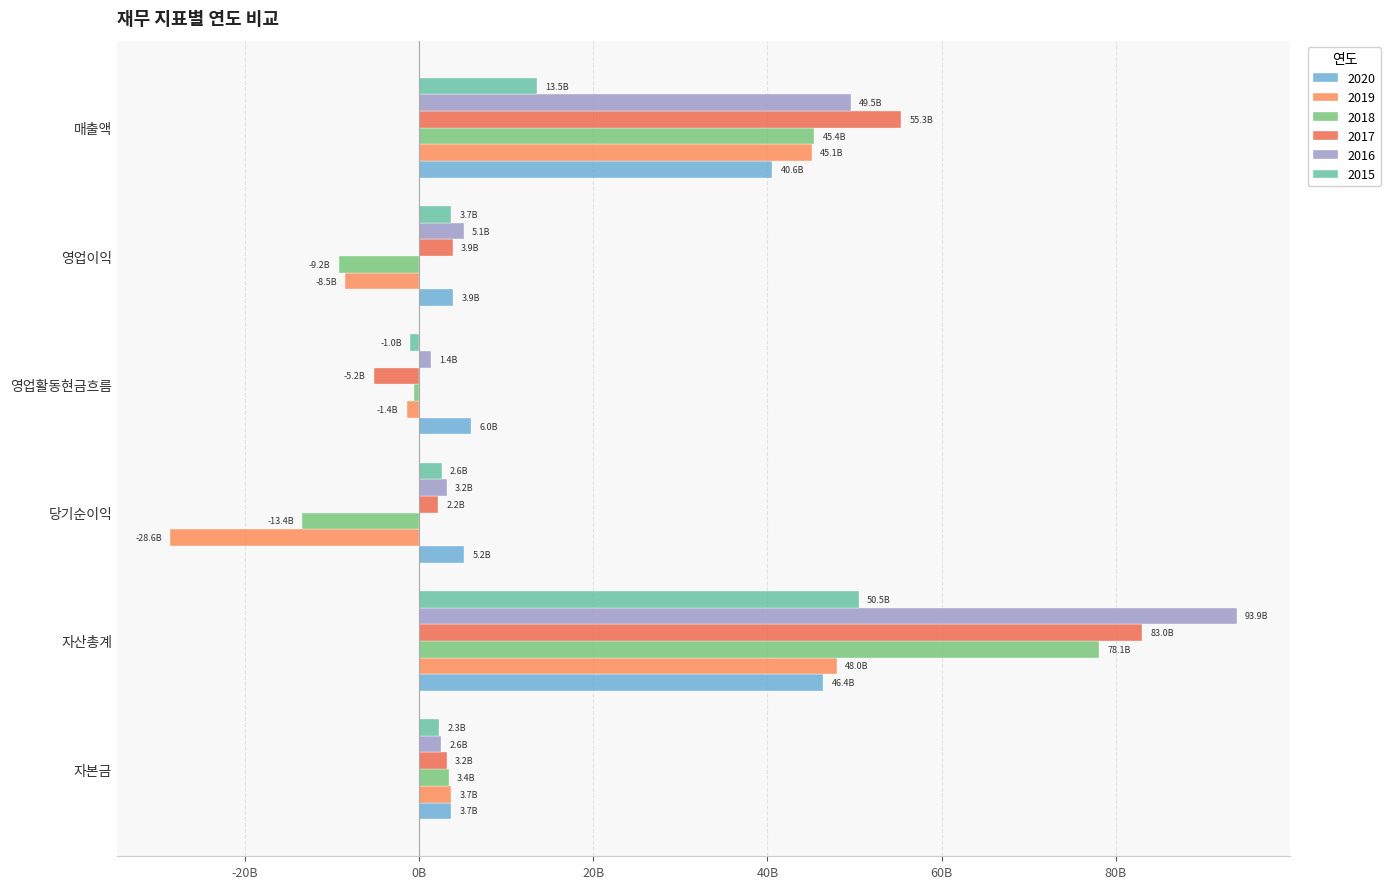

What is the label of the 5th bar from the right?

자산총계